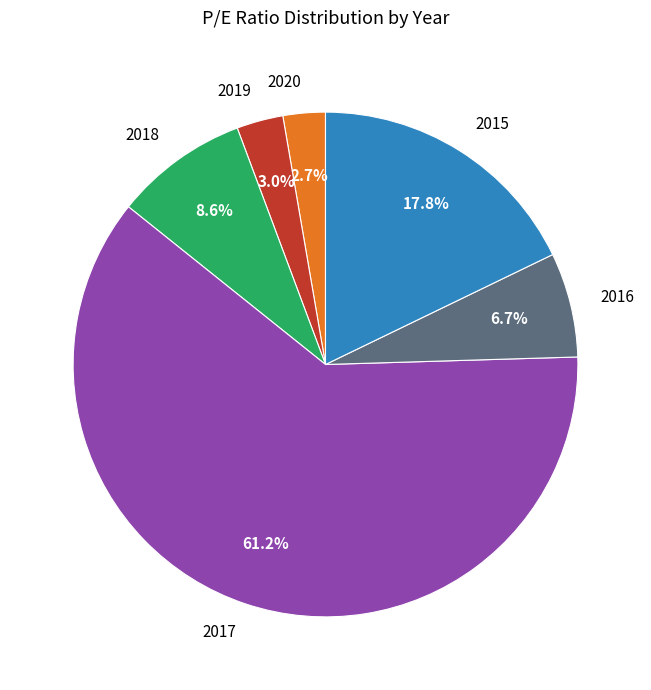

To the nearest percent, what percentage of the pie is 2018?

9%